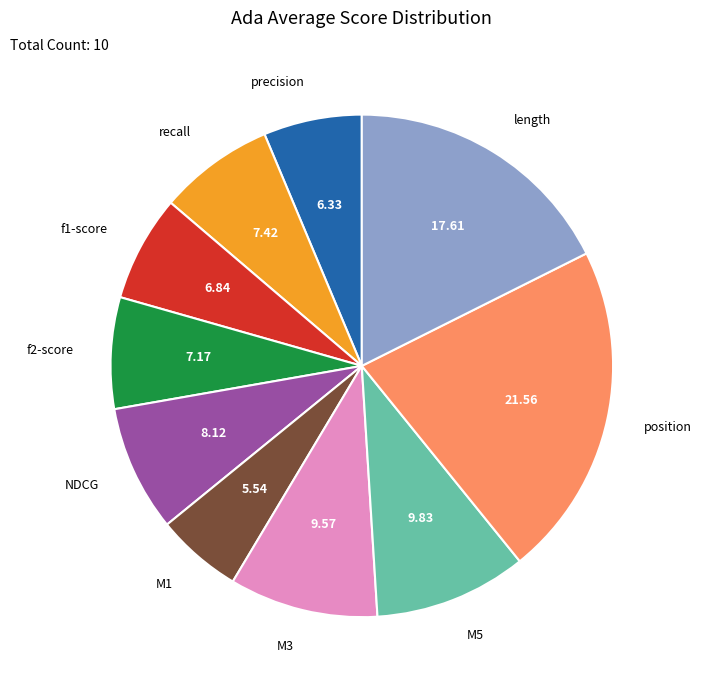

Approximately how many times larger is the value at M1 compared to length?

0.3